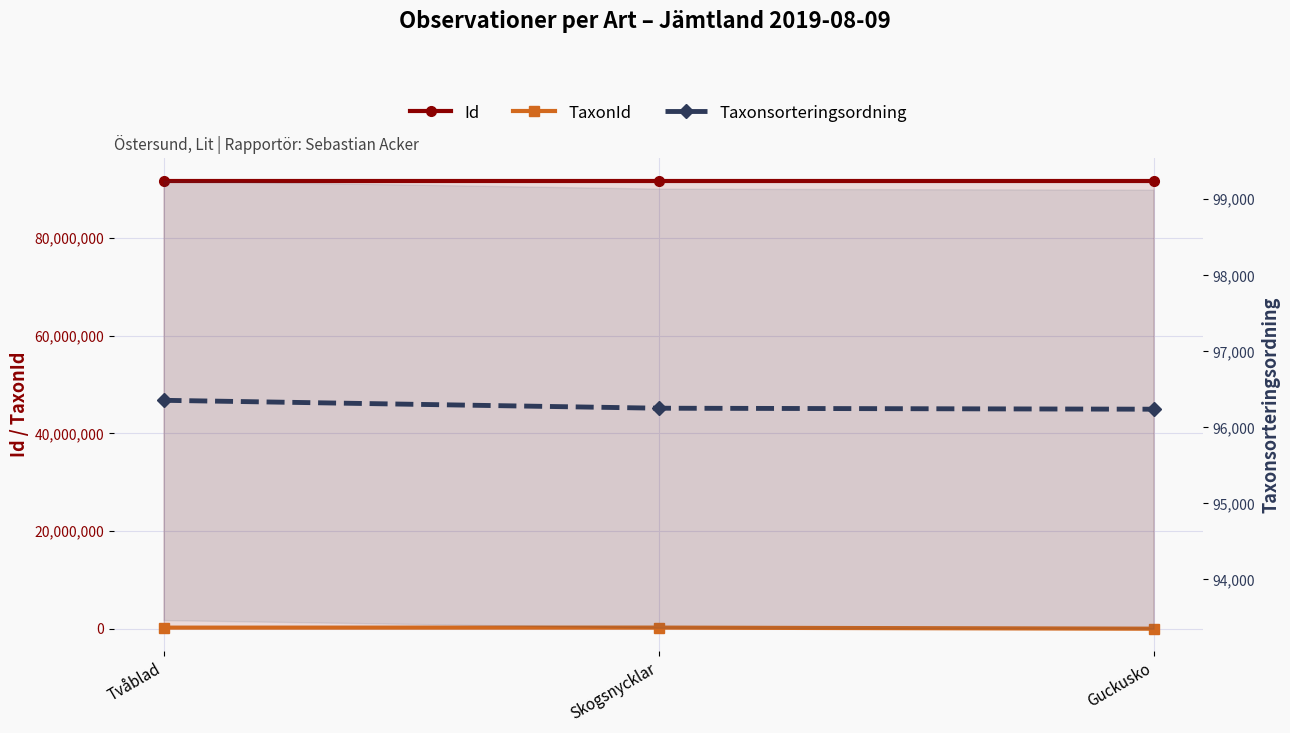

Where is Id nearest to the value 91797612?

Skogsnycklar